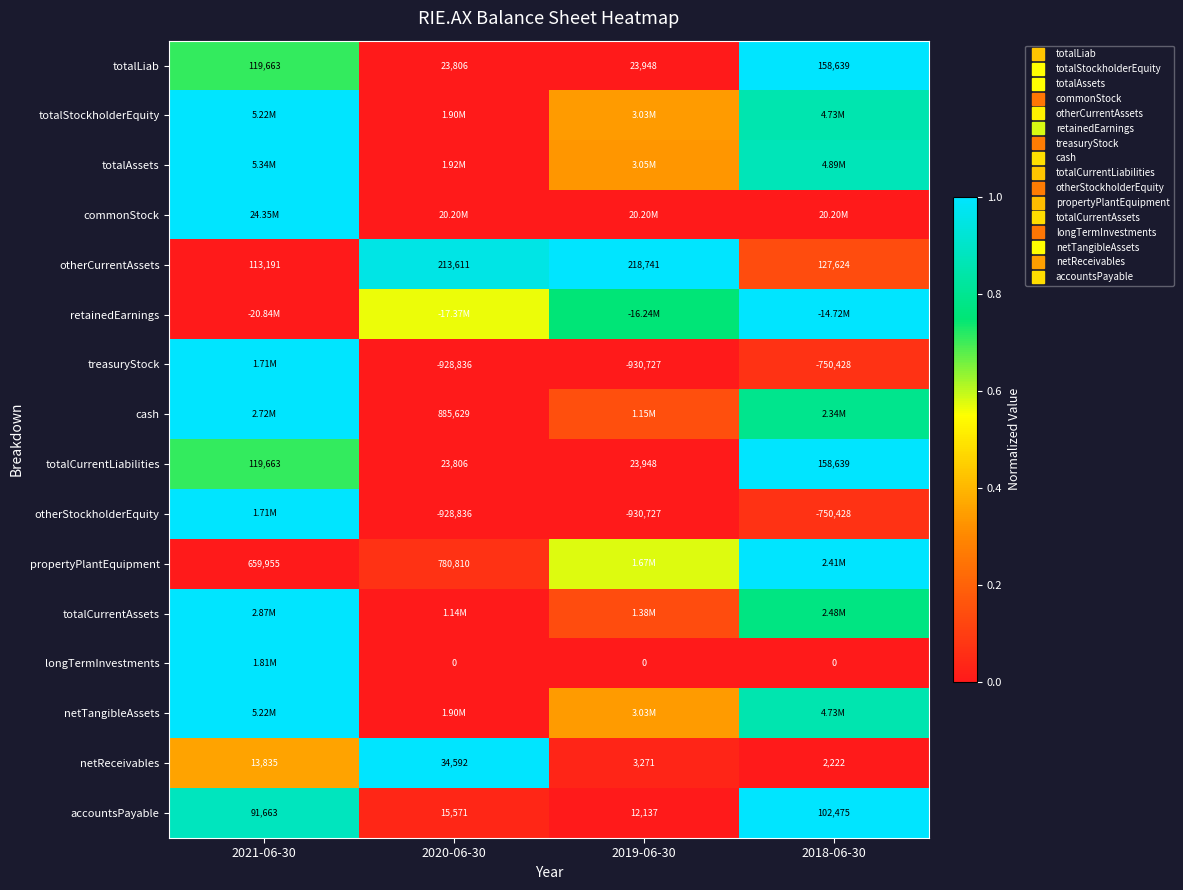

Rank the categories by netReceivables value from highest to lowest.

2020-06-30, 2021-06-30, 2019-06-30, 2018-06-30